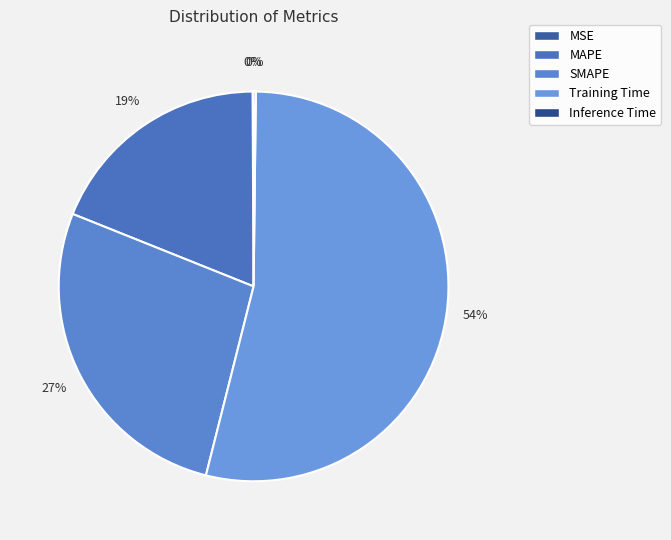

Is there a majority slice in this chart?

Yes